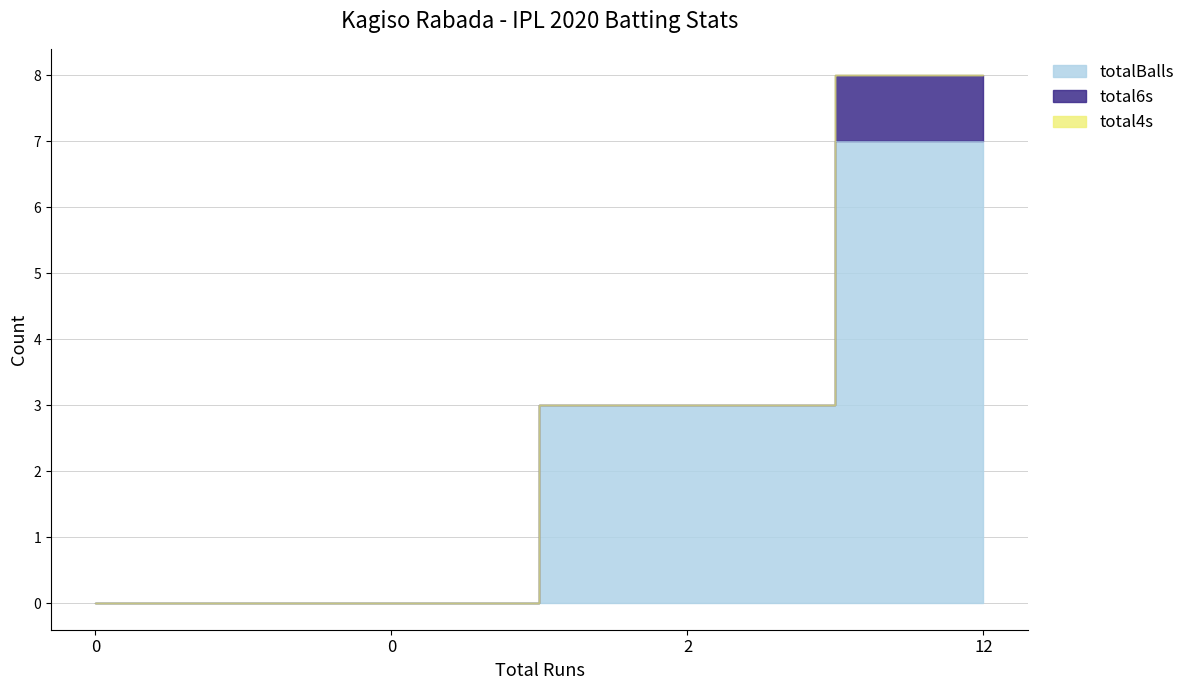

How many data points does each series have?

4